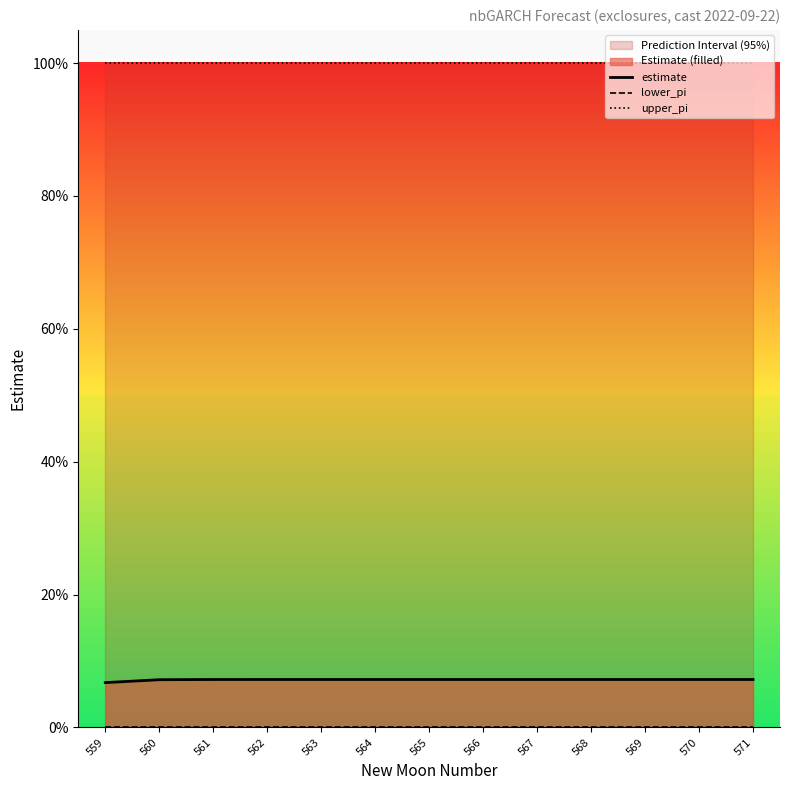

Is the value of estimate at 564 greater than the value of upper_pi at 566?

No